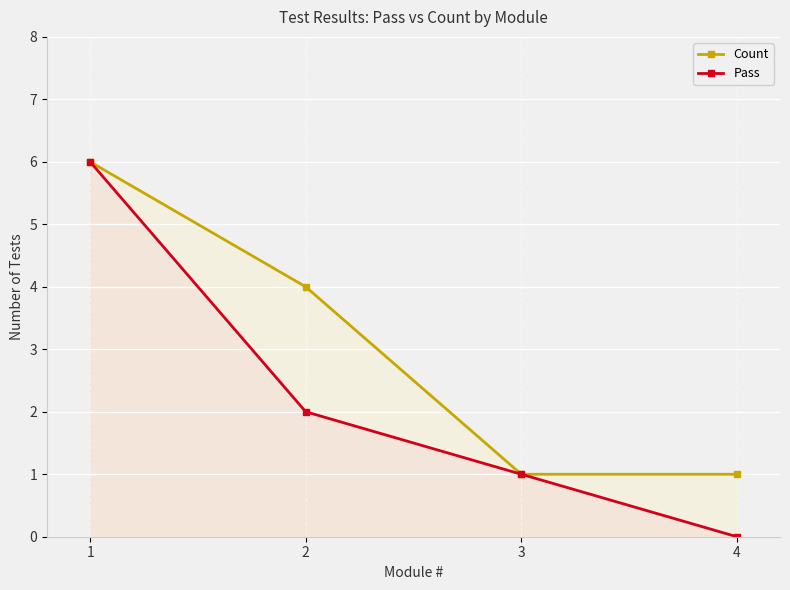

Rank the categories by Count value from highest to lowest.

1, 2, 3, 4